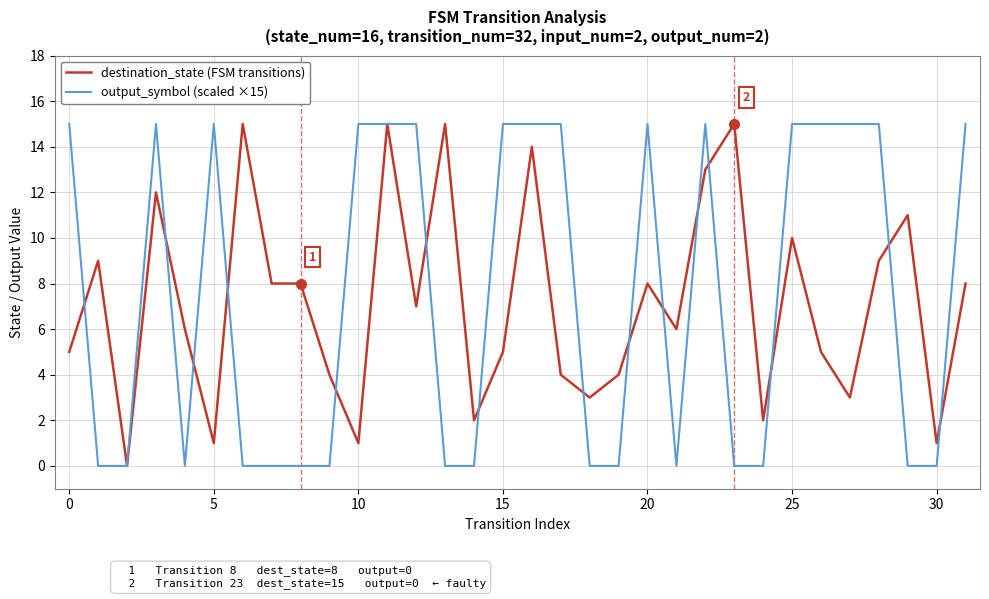

What is the highest value of the destination_state (FSM transitions) series?

15